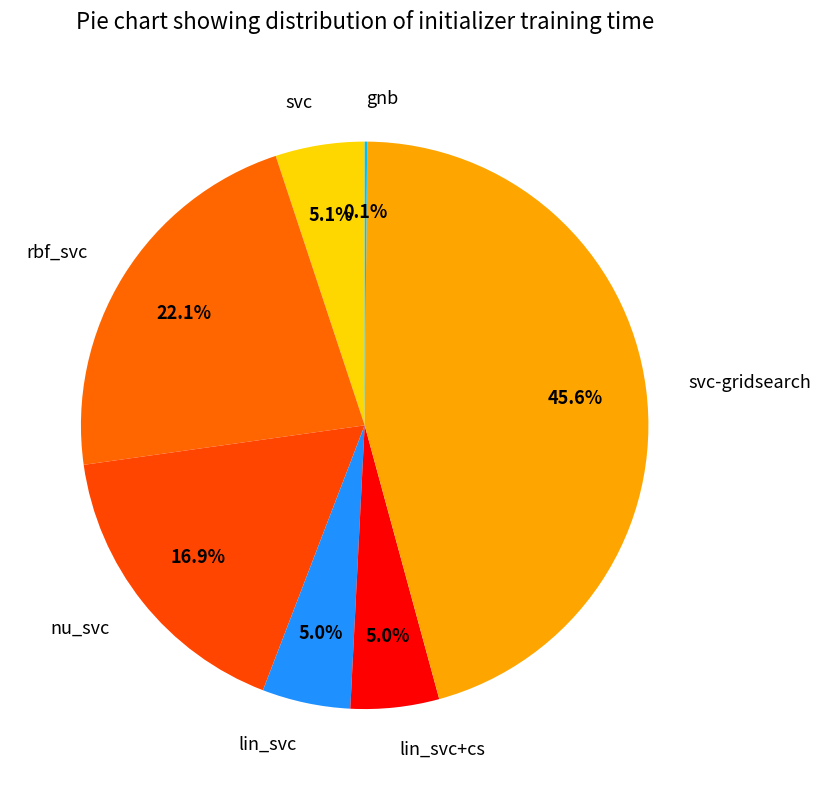

True or false: lin_svc accounts for 1% of the total.

False